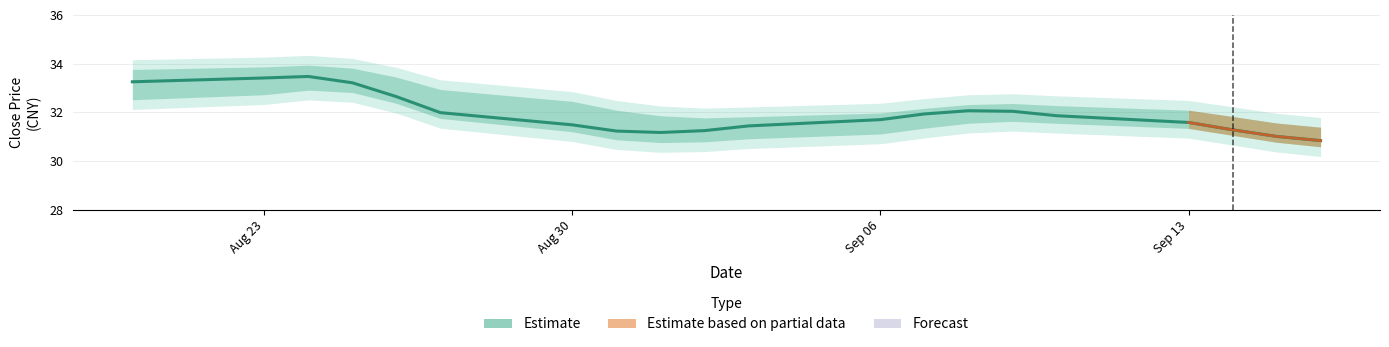

What is the lowest value of the Estimate series?

30.8